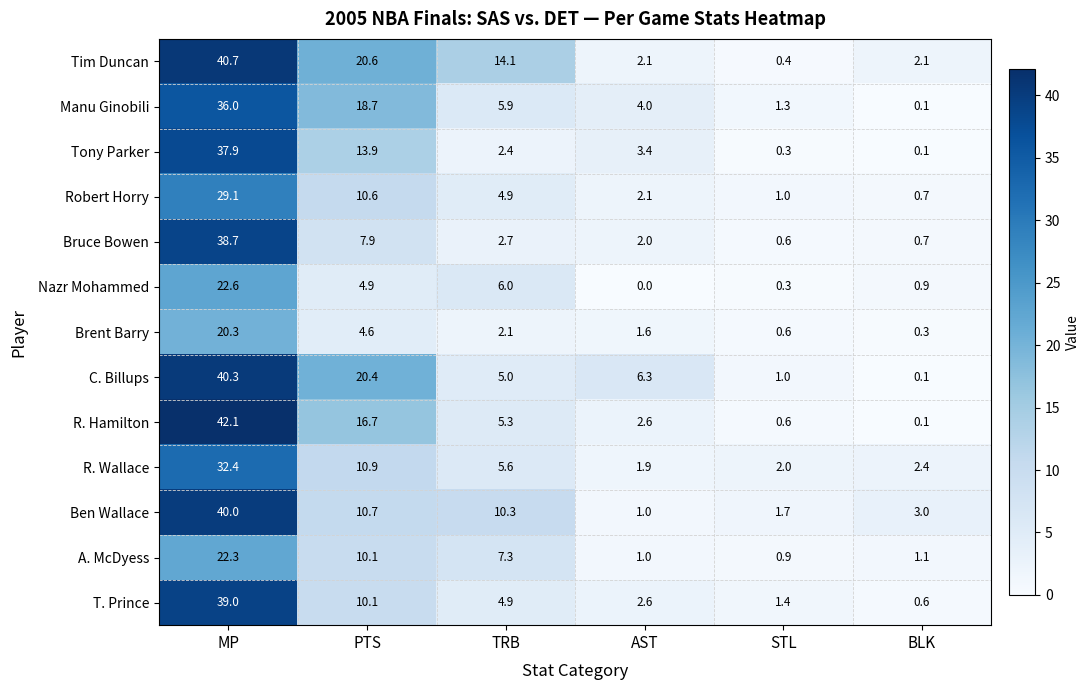

How many data points does each series have?

6